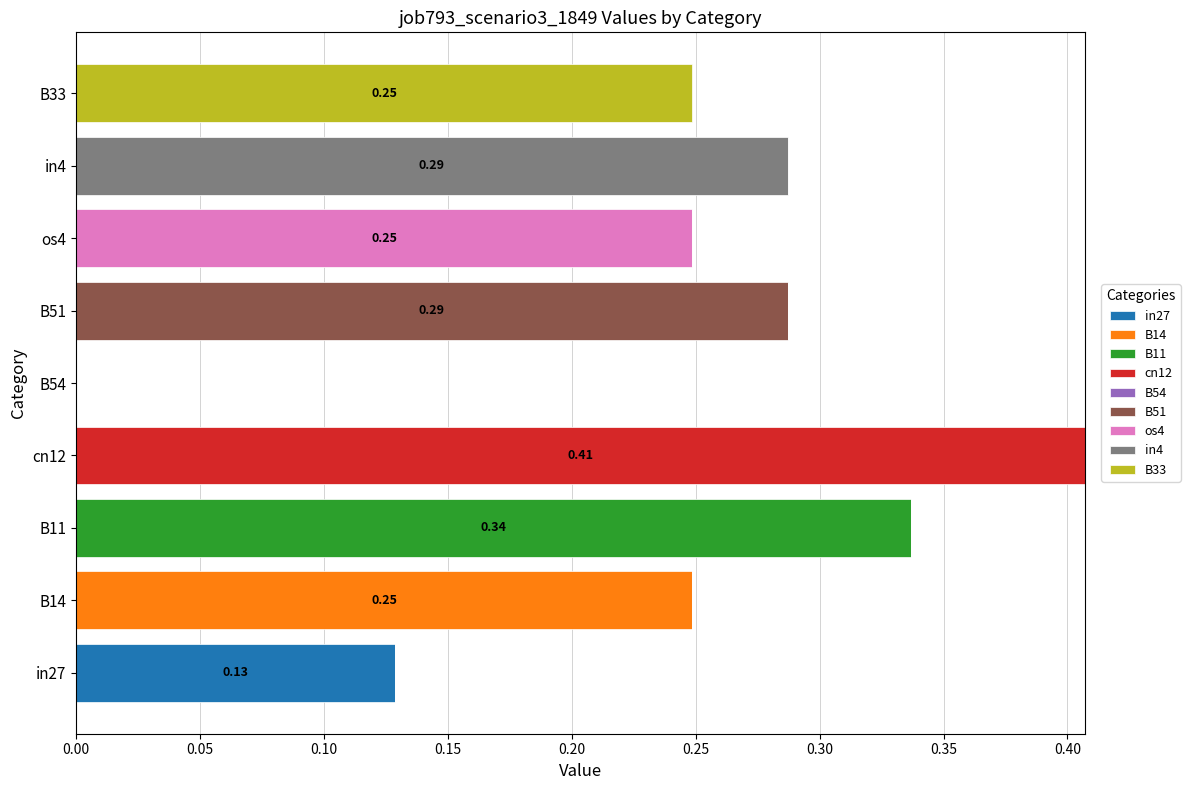

How many categories are shown in the chart?

9